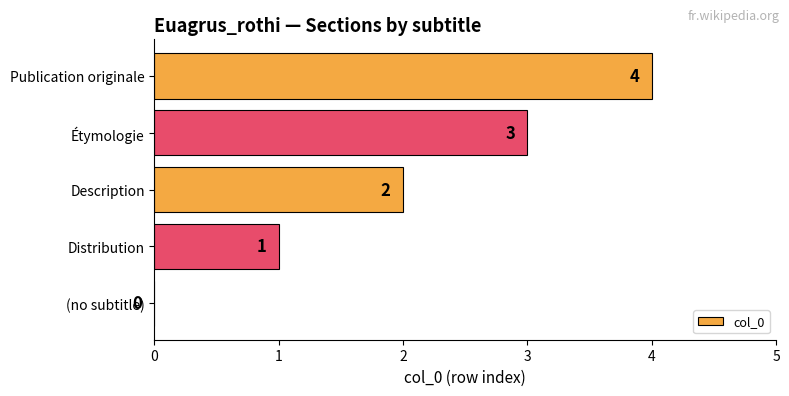

What is the sum of the values at Publication originale and Étymologie?

7